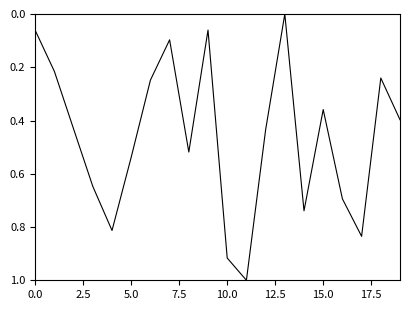

What is the difference between the maximum and minimum values?

1.0